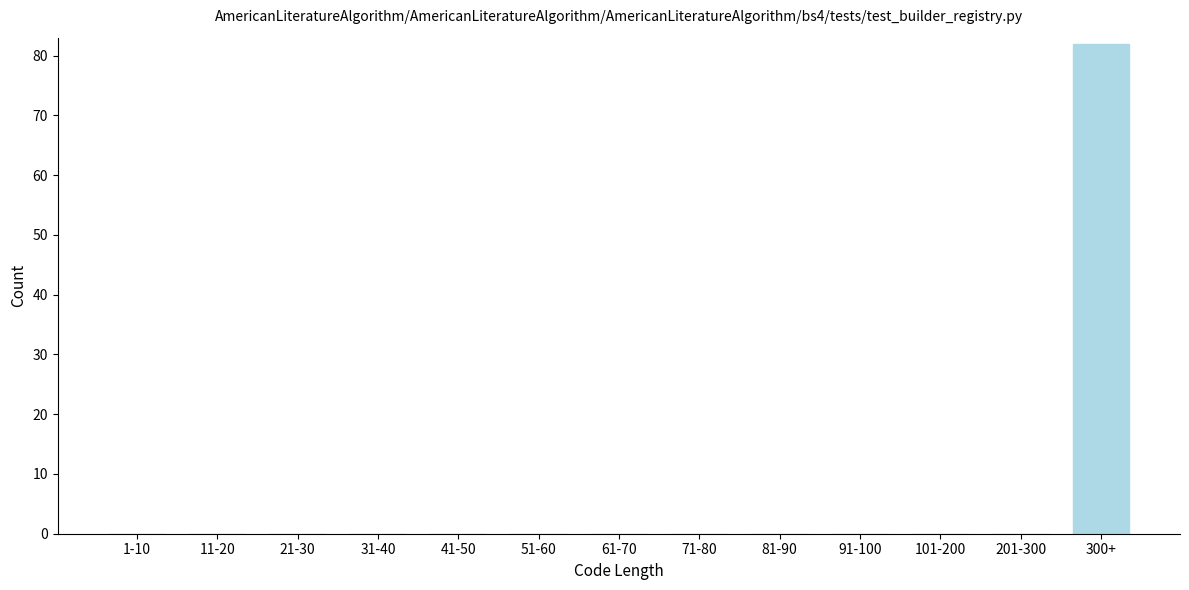

Reading left to right, transcribe all the data shown in this chart.

1-10=0	11-20=0	21-30=0	31-40=0	41-50=0	51-60=0	61-70=0	71-80=0	81-90=0	91-100=0	101-200=0	201-300=0	300+=82